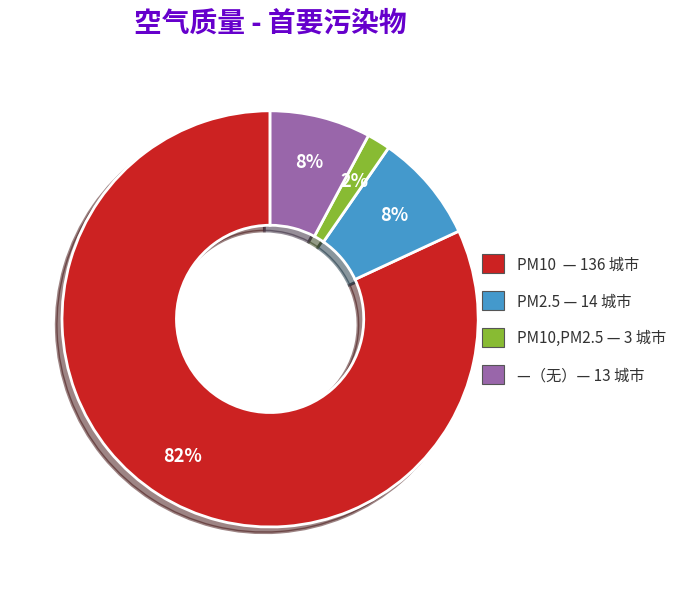

How many slices are in this pie chart?

4